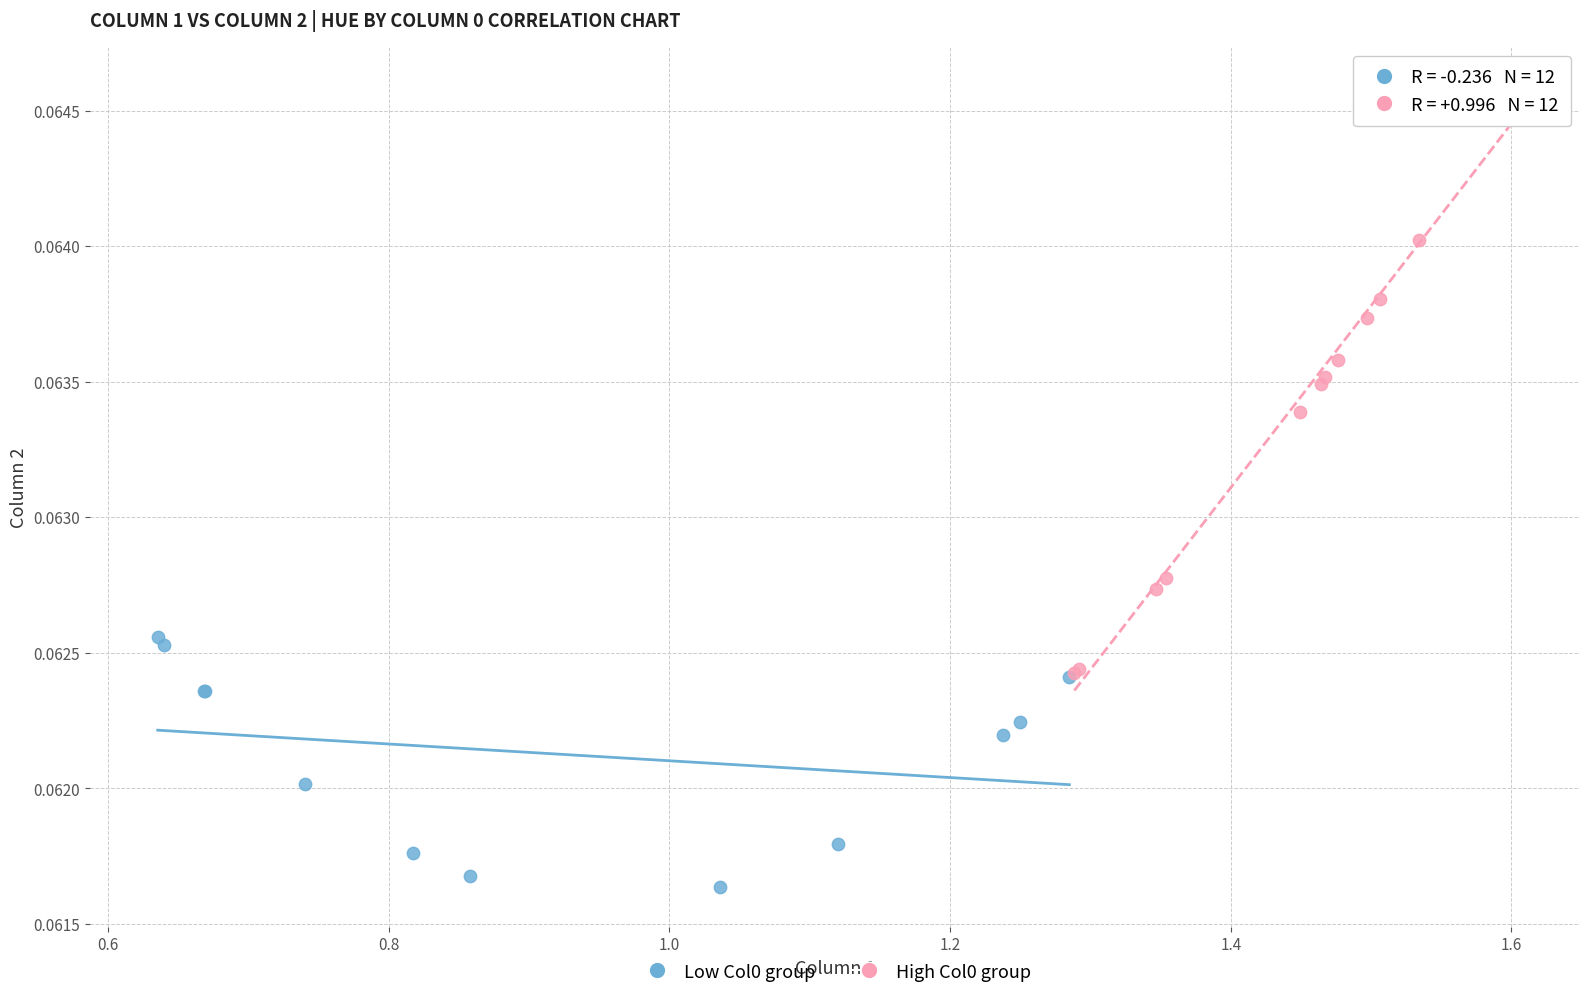

Which series reaches the minimum Y coordinate?

Low Col0 group